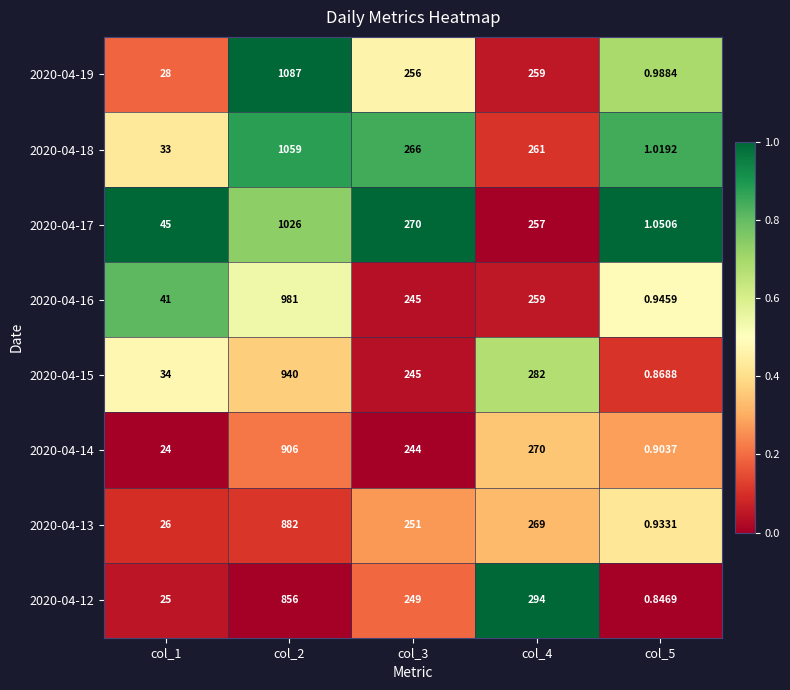

How many data points in 2020-04-17 are less than 257?

2